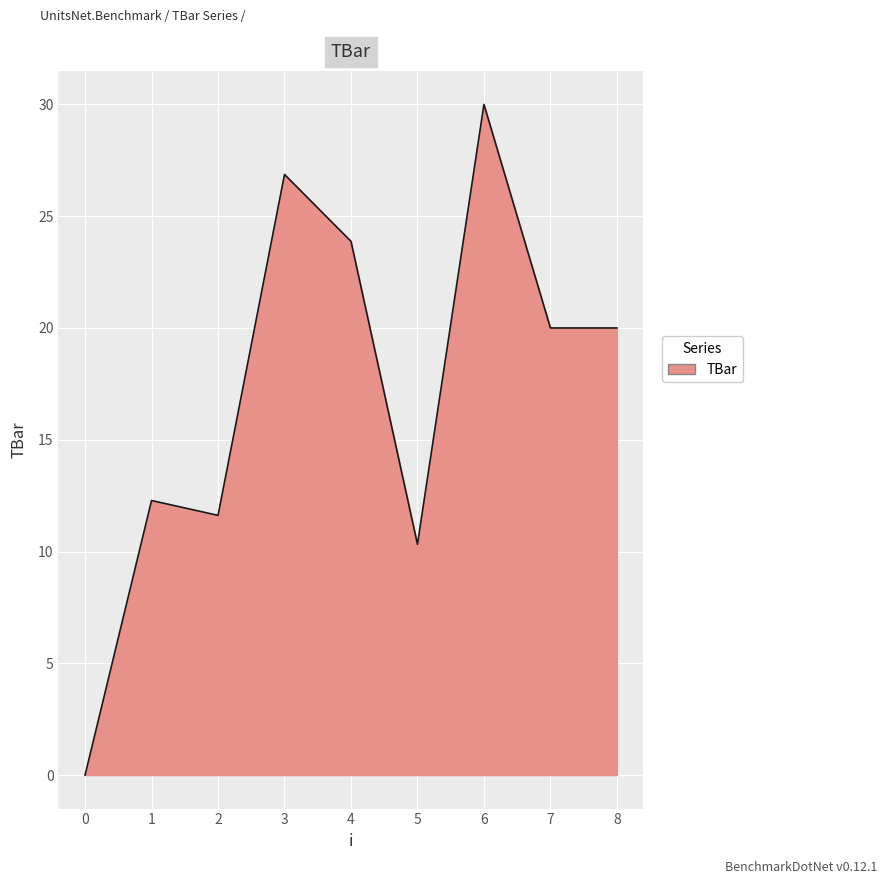

At which label does the data first exceed 20?

3